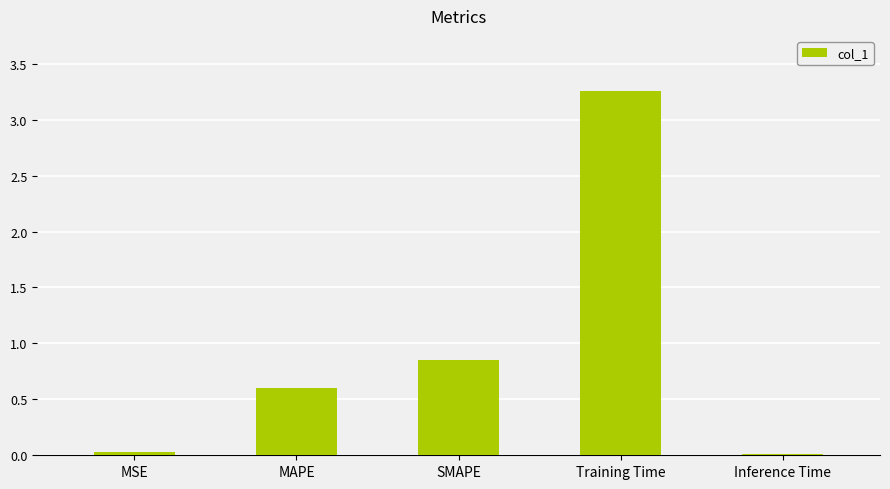

The chart shows a value of 0.6 at MAPE. True or false?

True